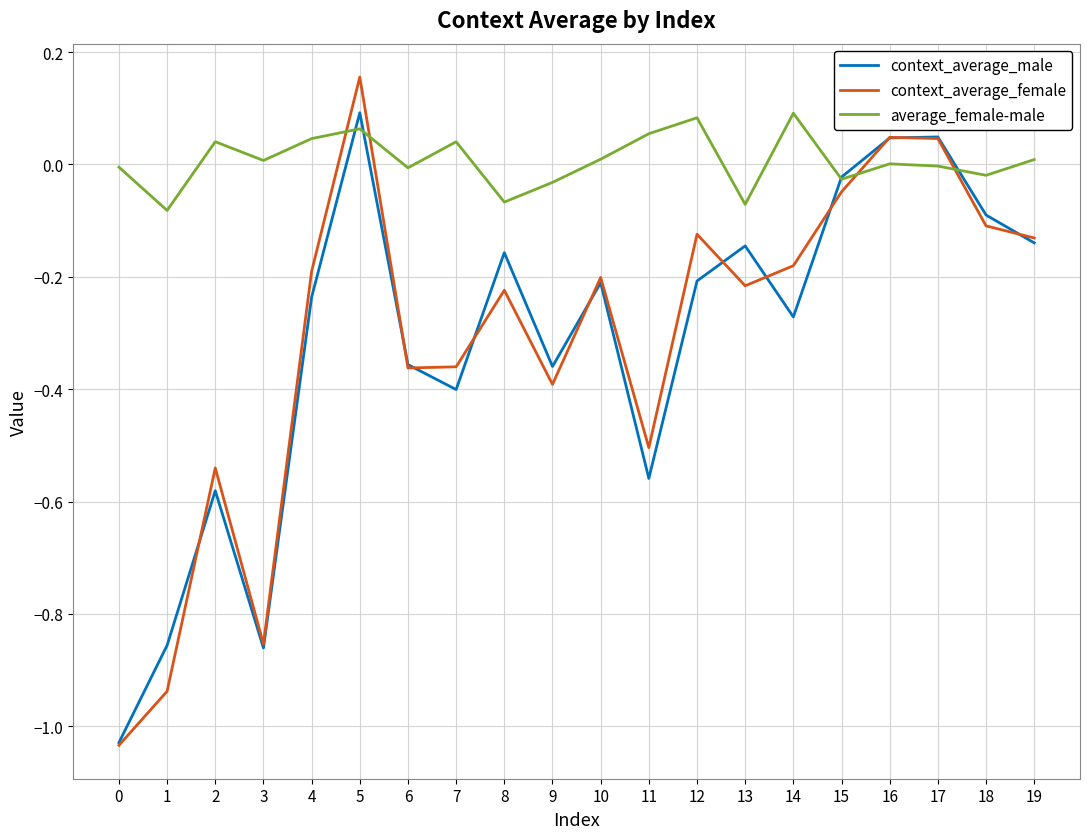

What is the sum of all context_average_male values?

-6.3